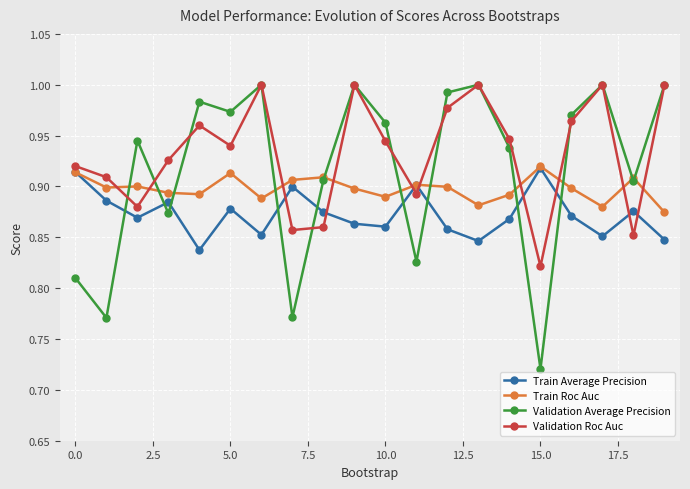

Which series has the largest range (max minus min)?

Validation Average Precision